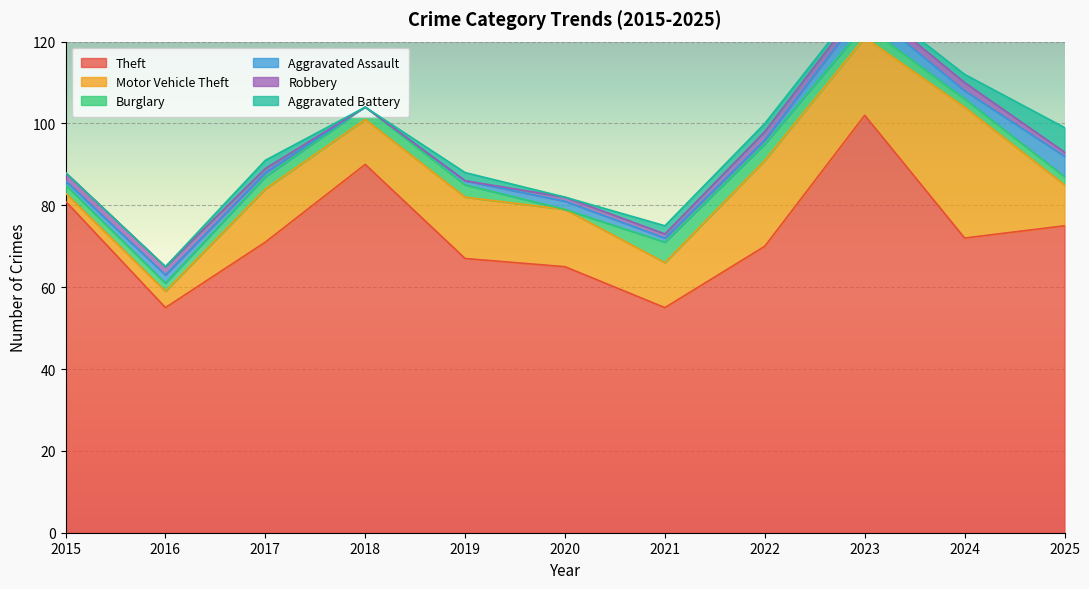

What is the sum of all Burglary values?

29